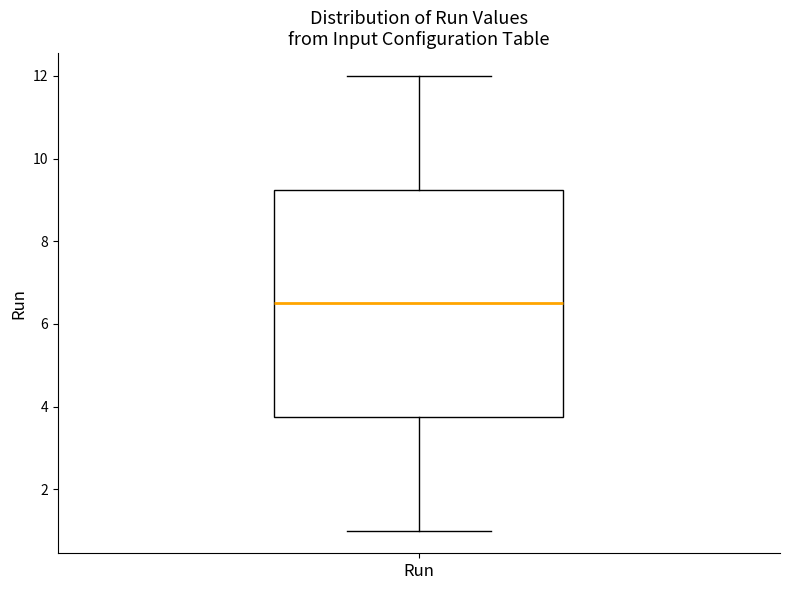

Read this box plot against the y-axis: the position of the median line, the range covered by the box, and the ends of both whiskers. The values are not printed on the chart, so give them approximately, as read against the axis.

median 6.6, box 3.8 to 9.2, whiskers 1.0 to 12.0